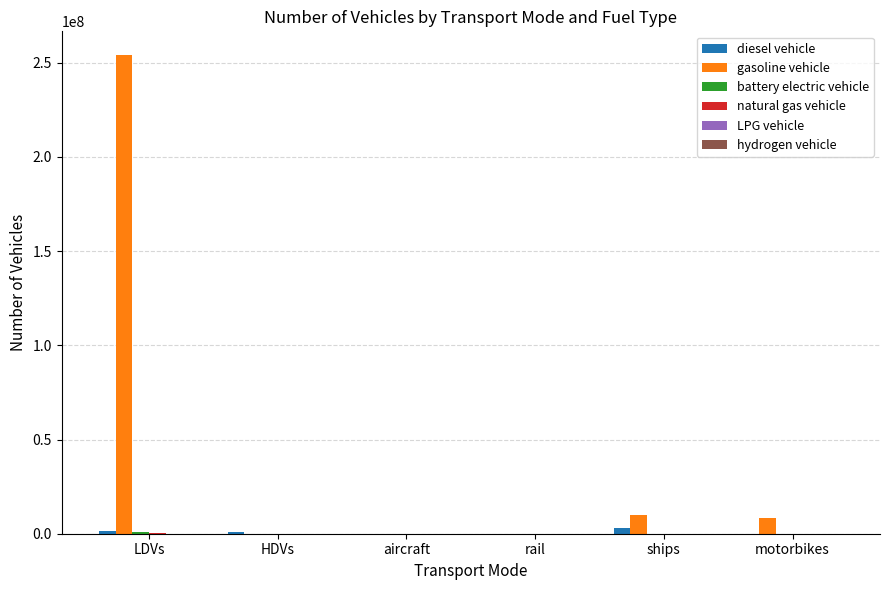

Between LDVs and ships, which series saw the biggest shift?

gasoline vehicle